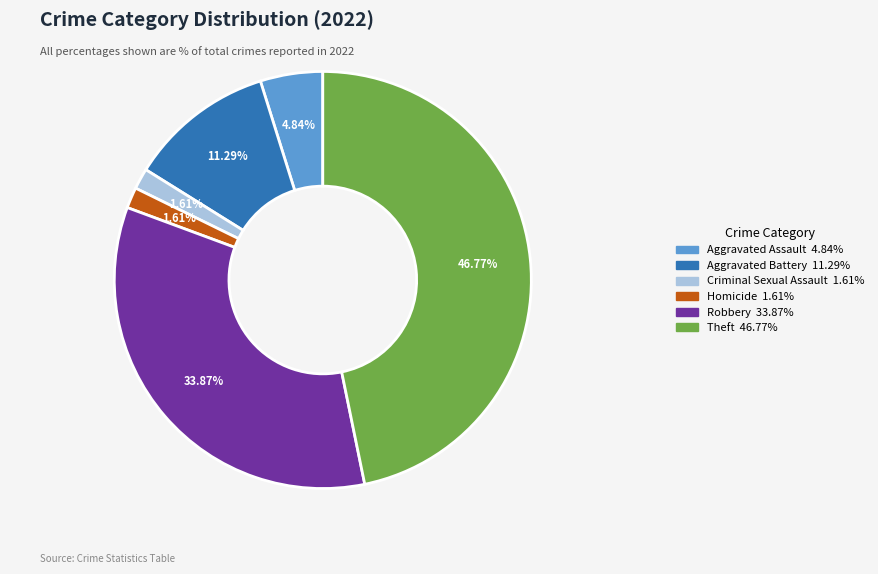

How many slices are in this pie chart?

6